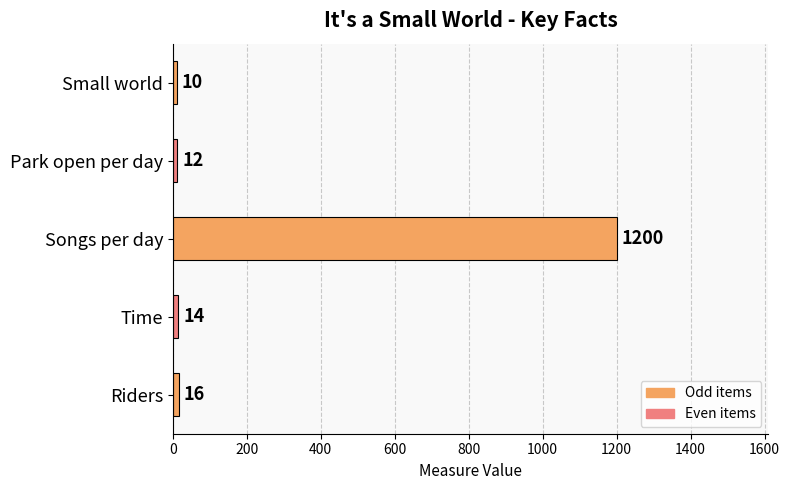

What is the average value?

250